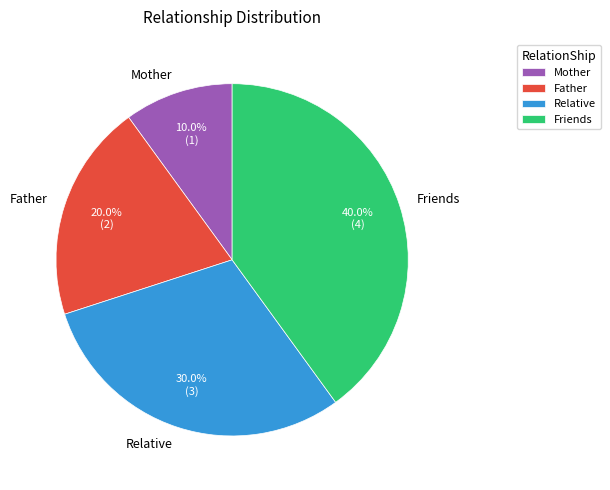

Does any single category account for the majority?

No